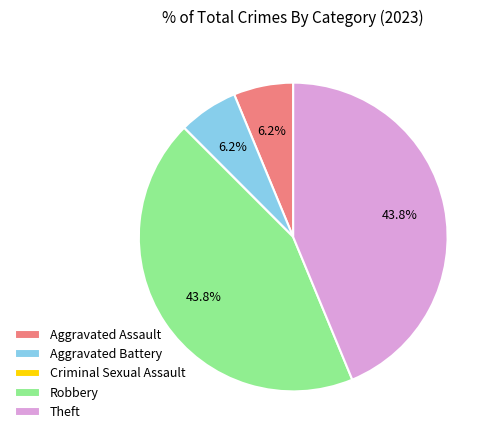

What is the ratio of the value at Robbery to the value at Theft?

1.0